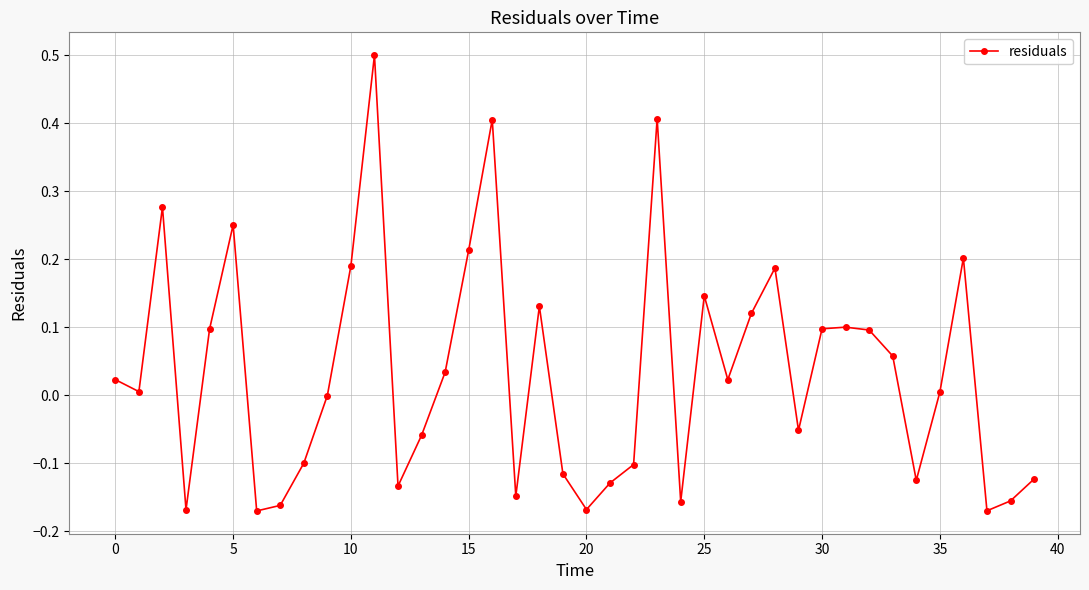

What is the greatest value displayed?

0.5